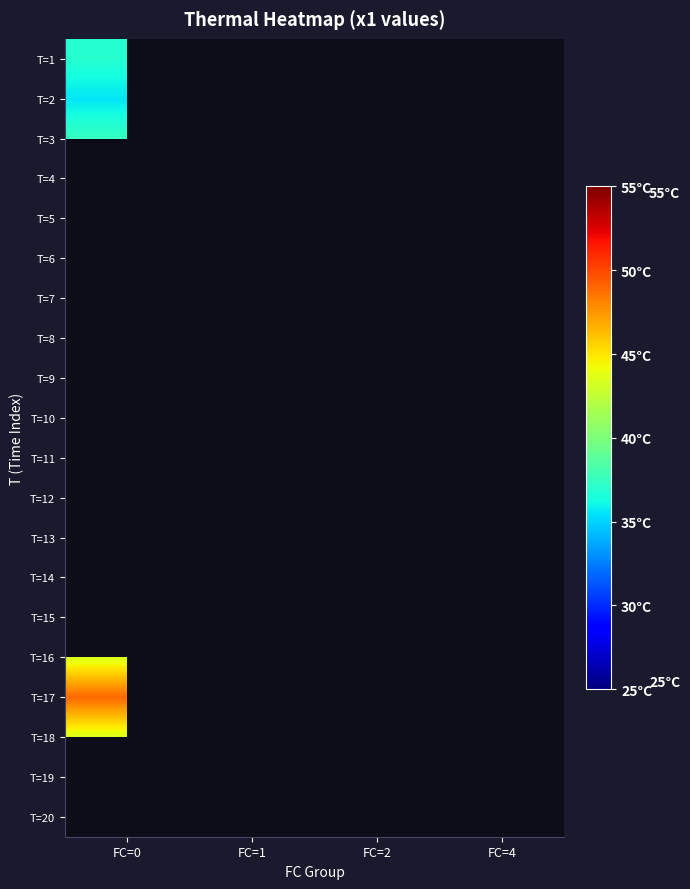

Which category has the lowest value across all series?

FC=1